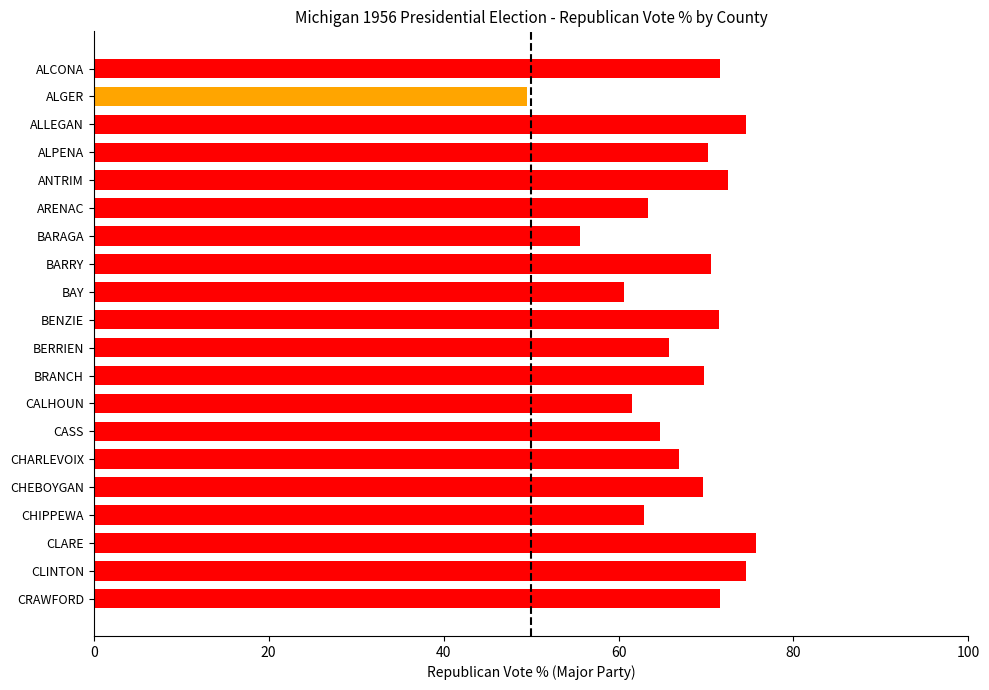

What is the label of the 16th bar from the bottom?

ANTRIM